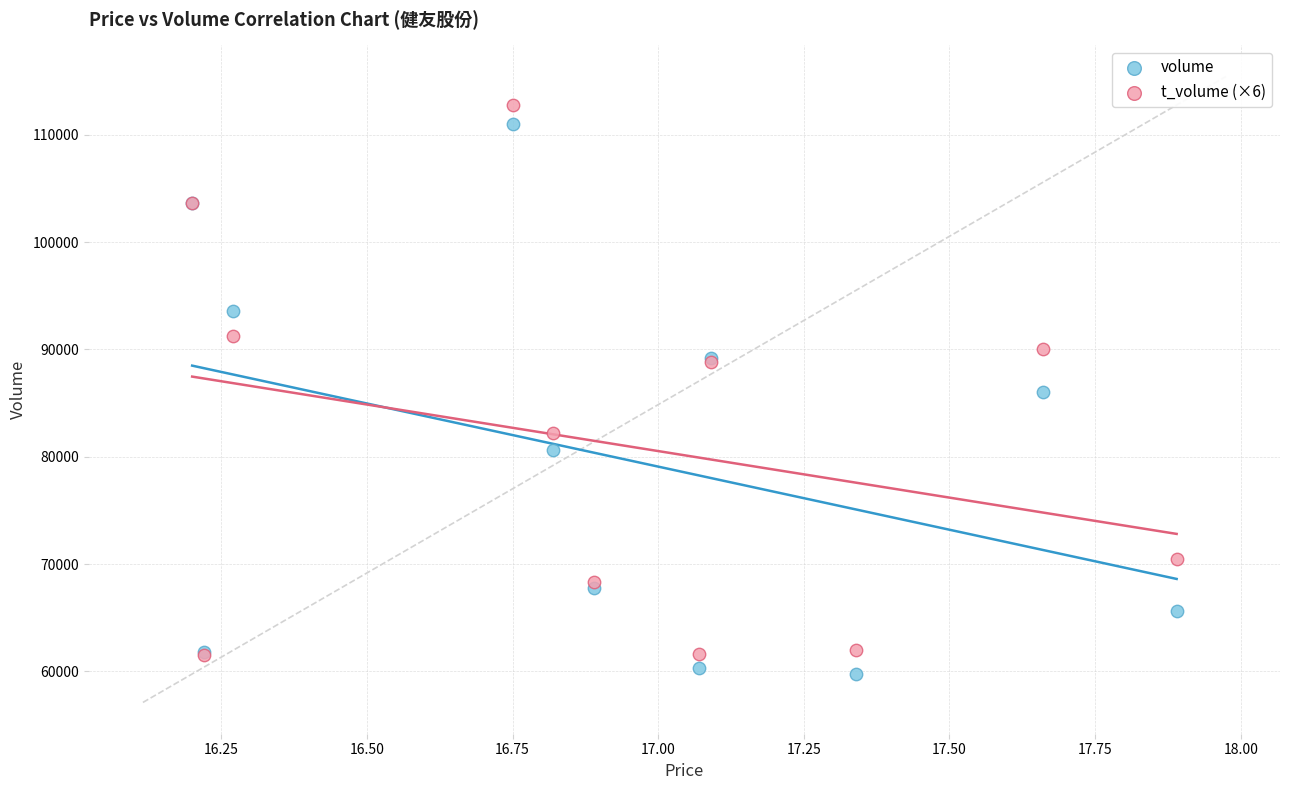

Which series reaches the maximum Y coordinate?

t_volume (×6)